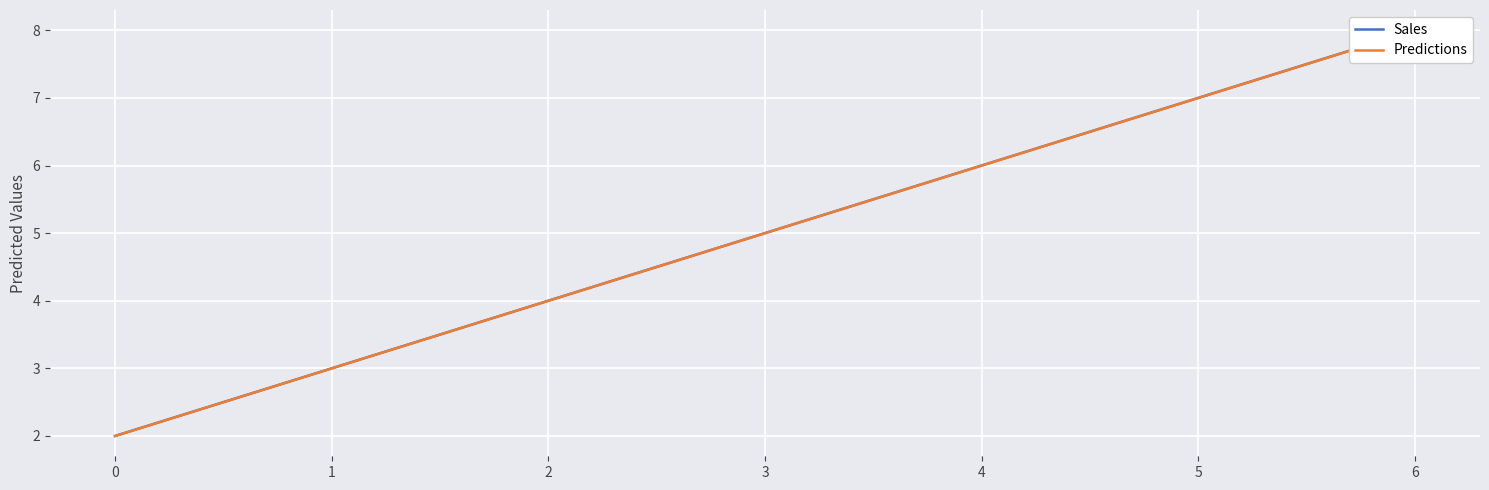

True or false: Sales and Predictions intersect in this chart.

False